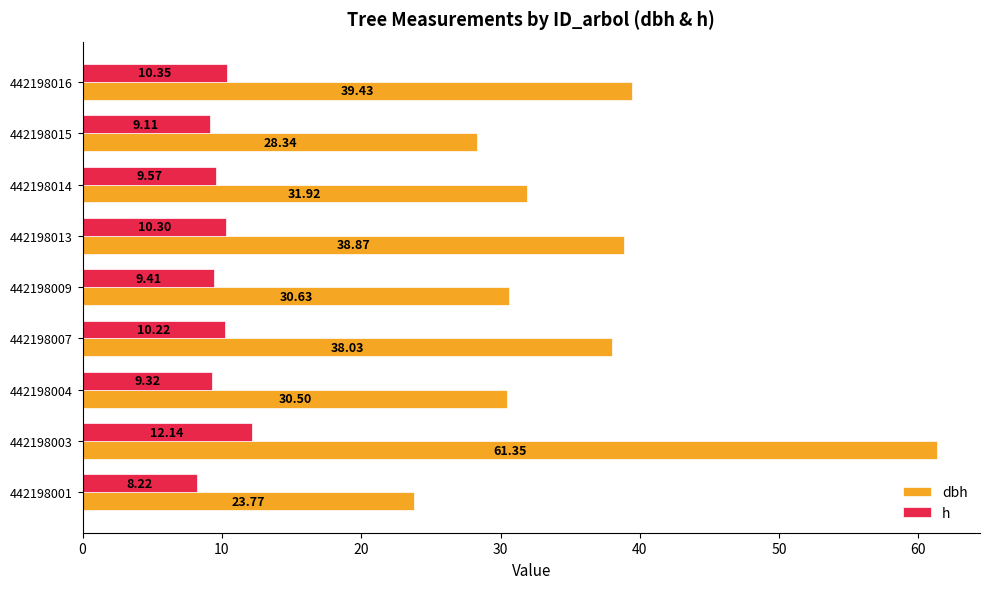

What is the average value of the dbh series?

35.9